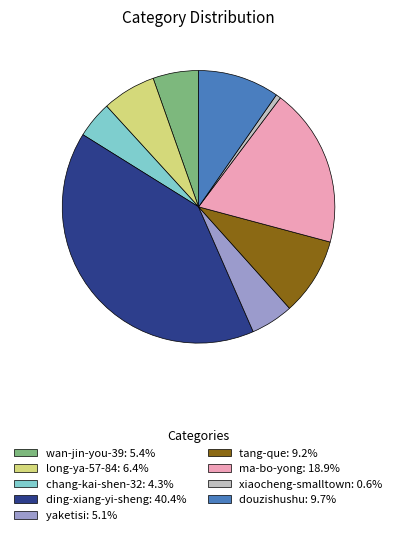

How many slices are in this pie chart?

9